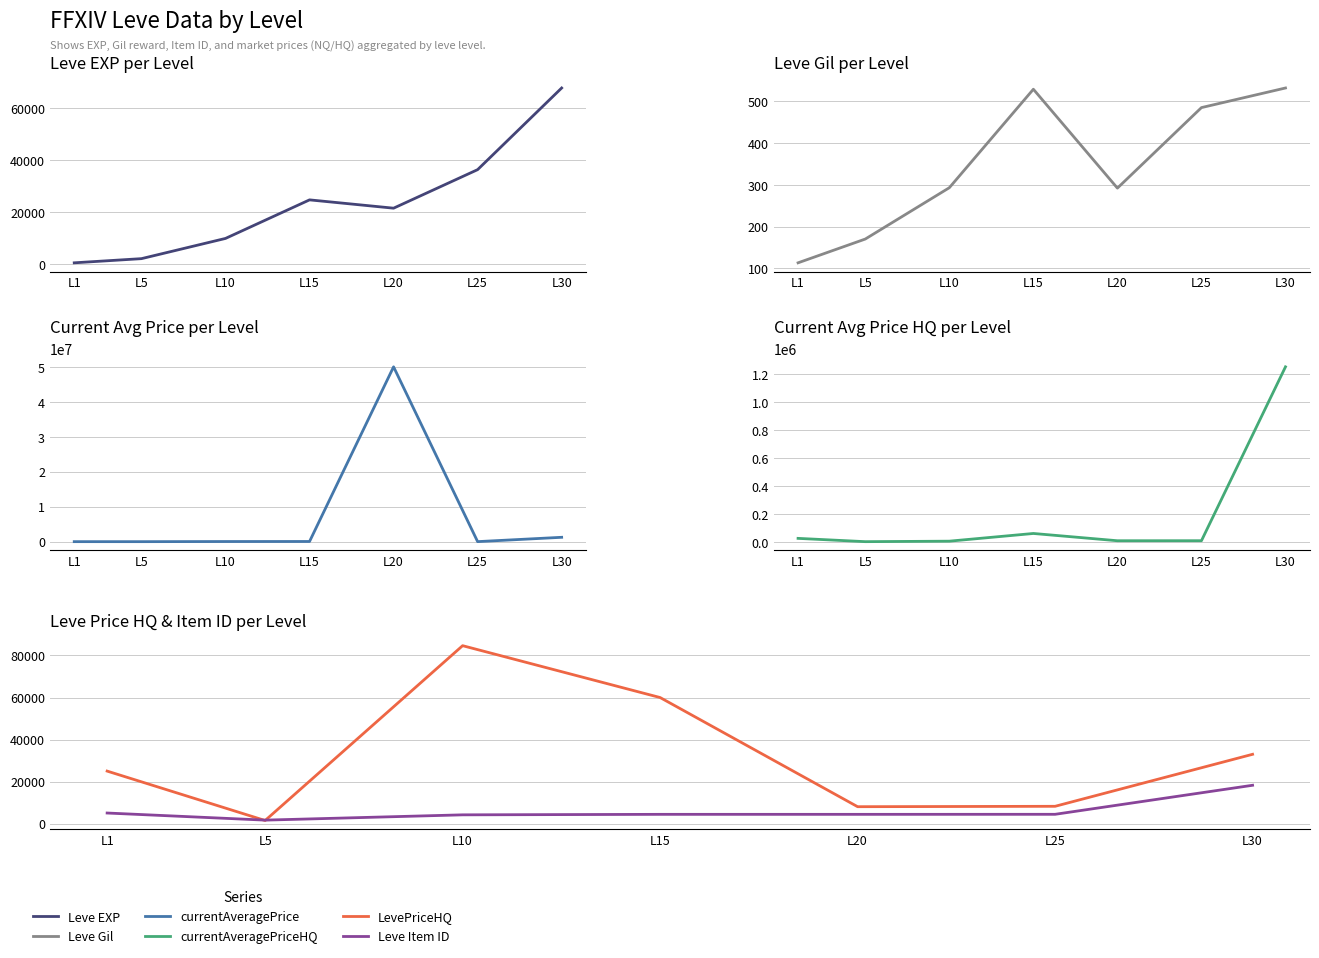

Which category has the highest value across all series?

L20